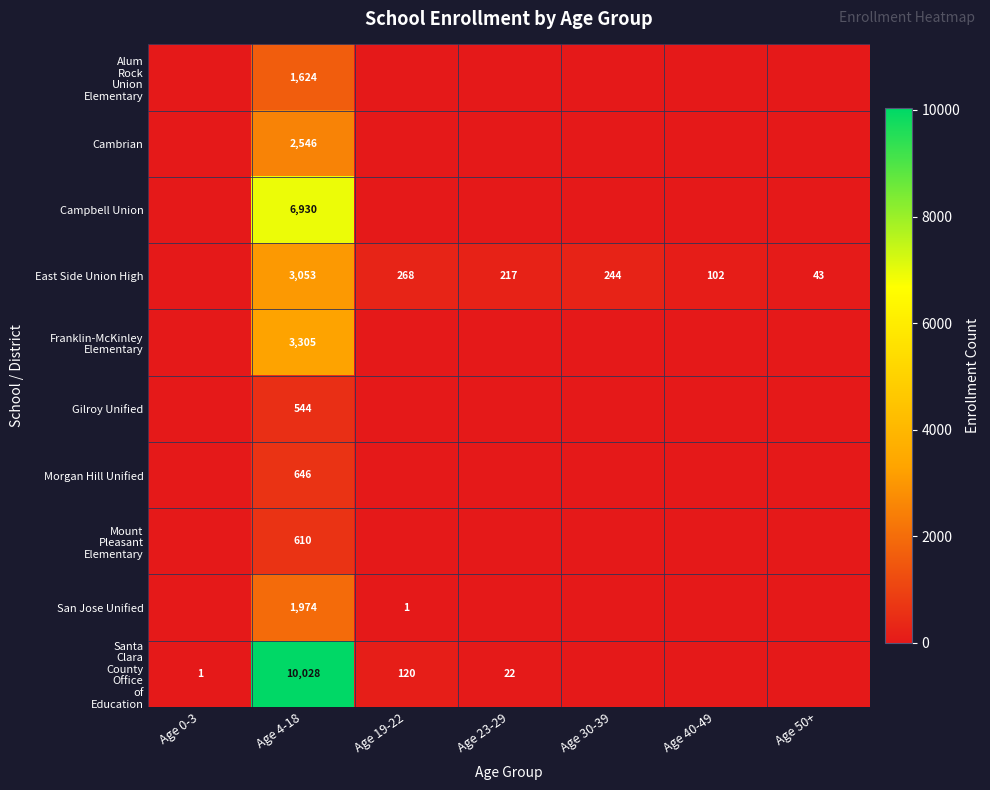

What is the difference between the East Side Union High values at Age 30-39 and Age 50+?

201